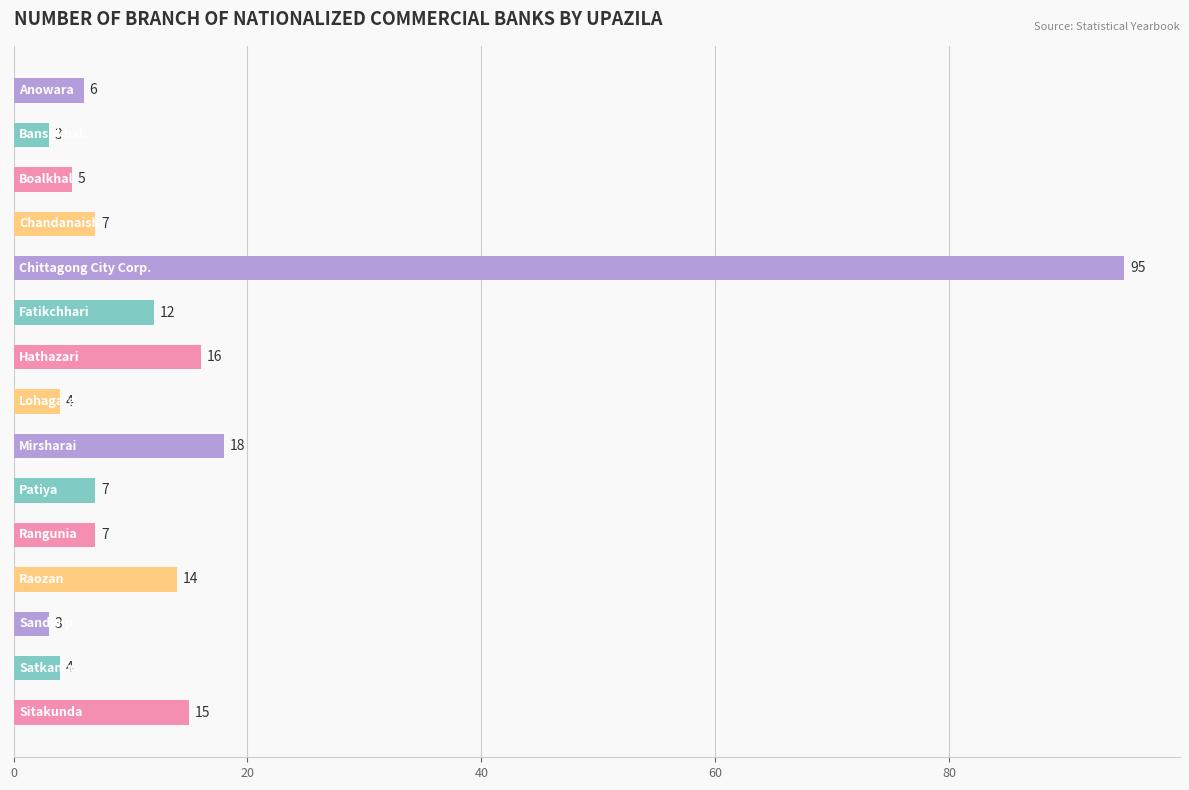

What is the value of the 14th bar from the top?

4